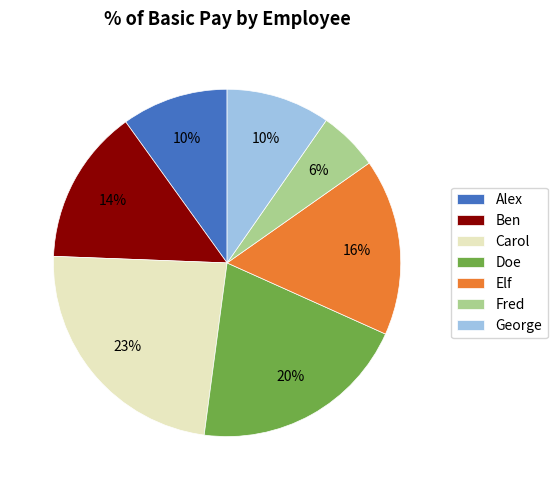

How many slices are in this pie chart?

7